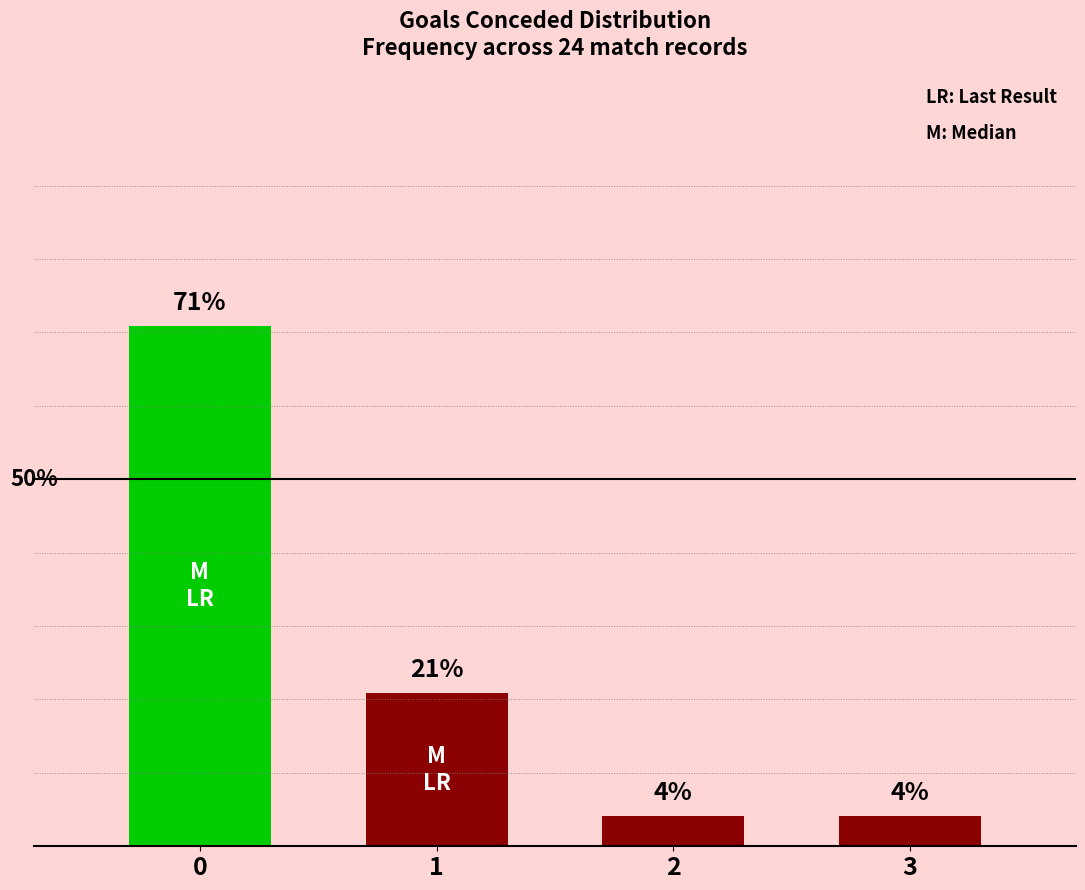

Are the bars horizontal?

No